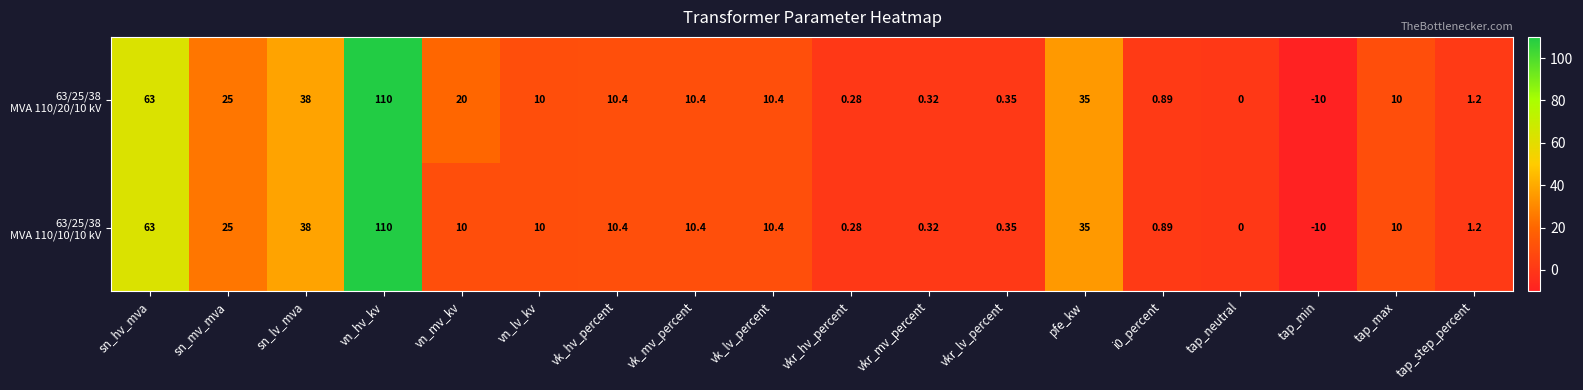

At which category is the sum across all series the highest?

vn_hv_kv